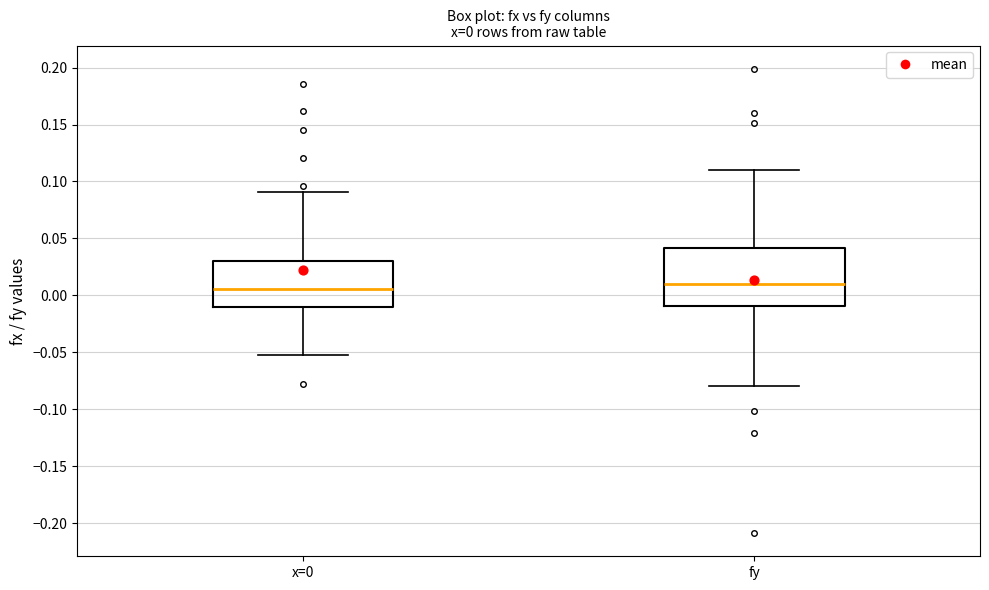

Which box is the tallest, from its lower edge to its upper edge?

fy